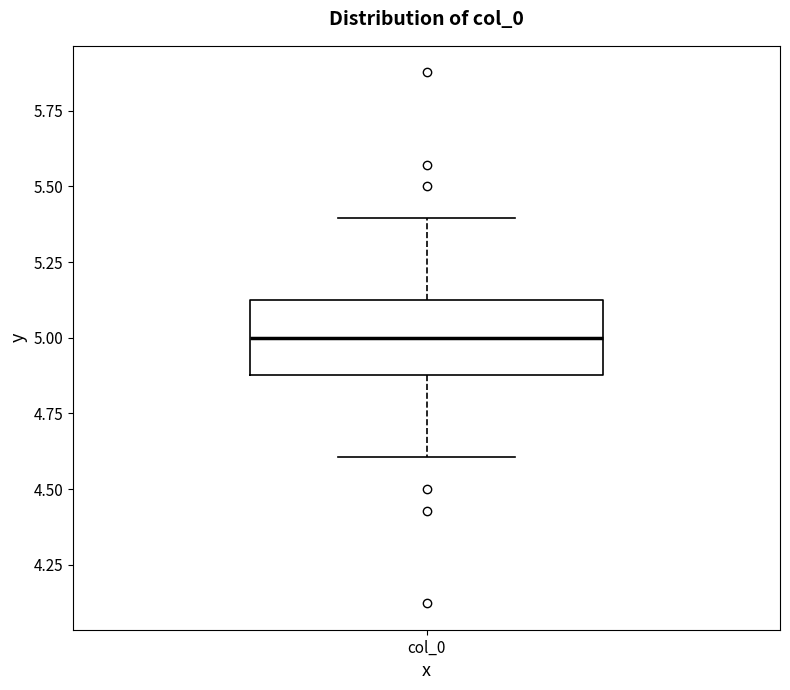

Transcribe this box plot: give where the median line is, the range the box spans, and where the two whiskers end, as read against the y-axis. The values are not printed on the chart, so give them approximately, as read against the axis.

median 5.0, box 4.9 to 5.1, whiskers 4.6 to 5.4